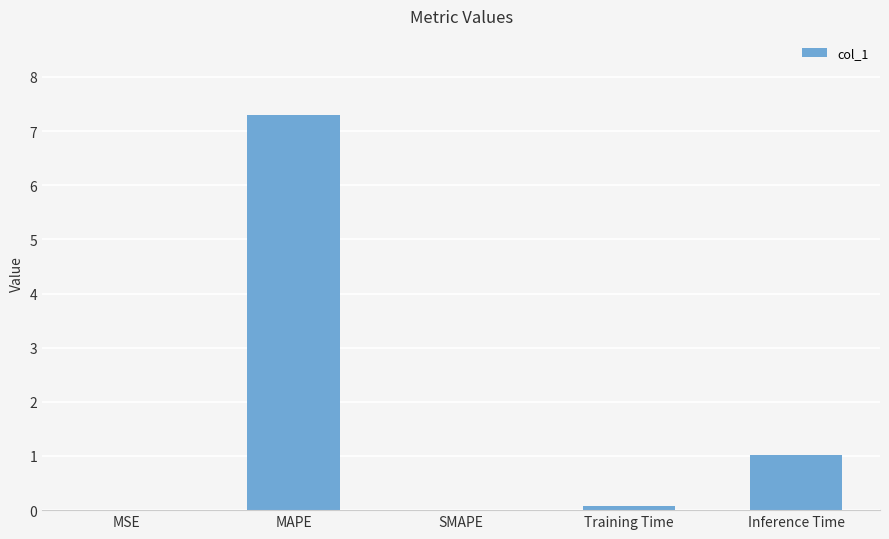

What is the sum of all values?

8.4